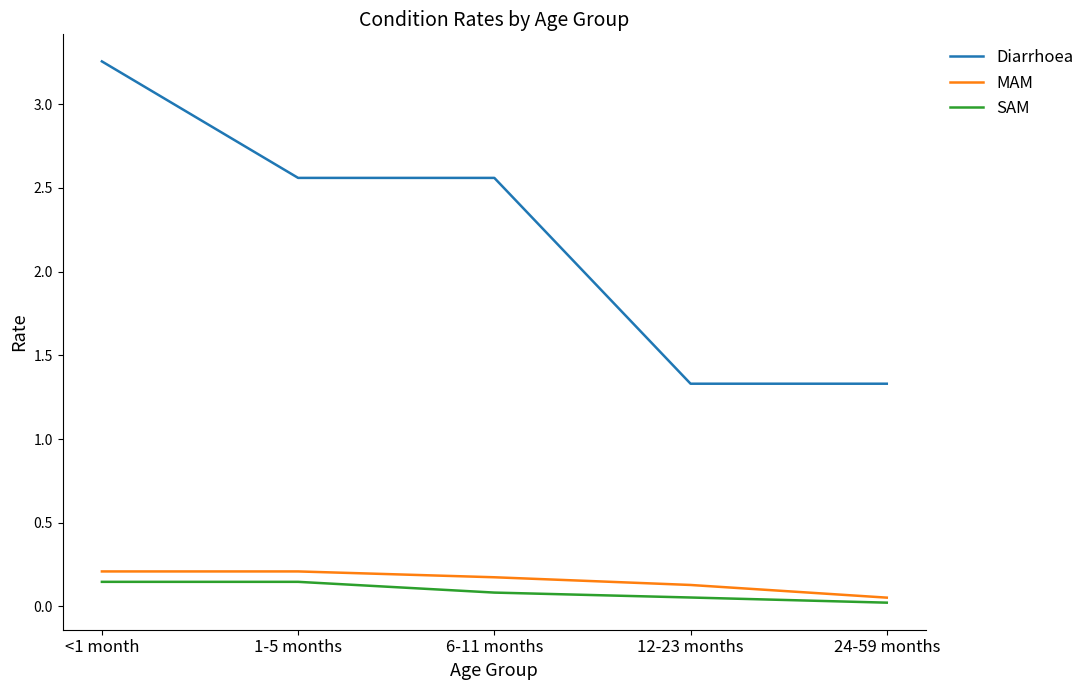

Which label corresponds to the smallest value in the chart?

24-59 months